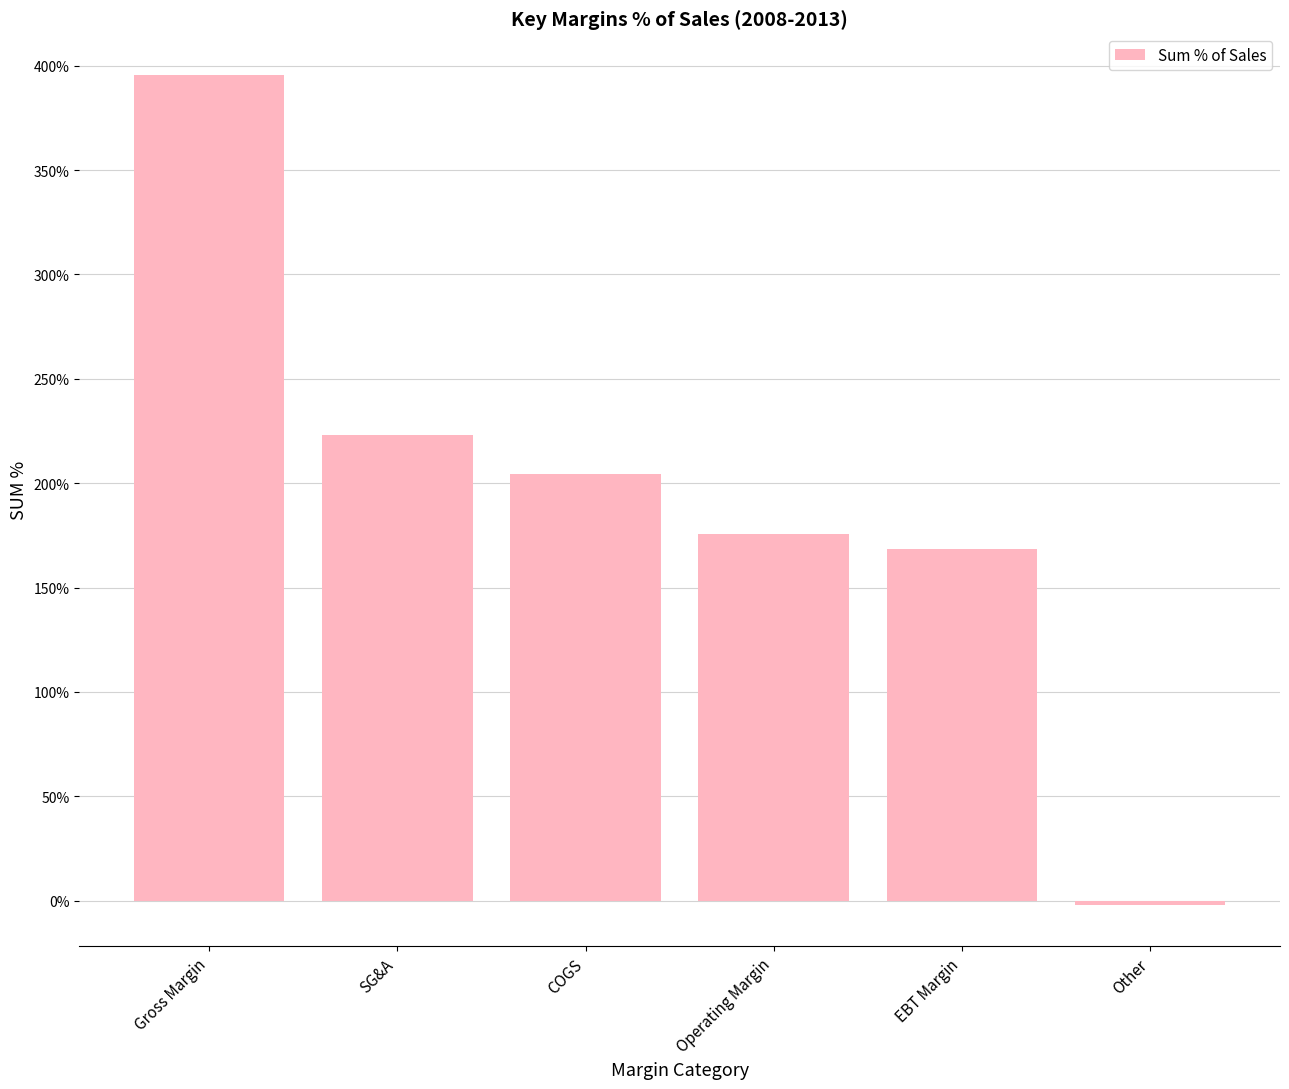

What value does the data have at Operating Margin?

175.5